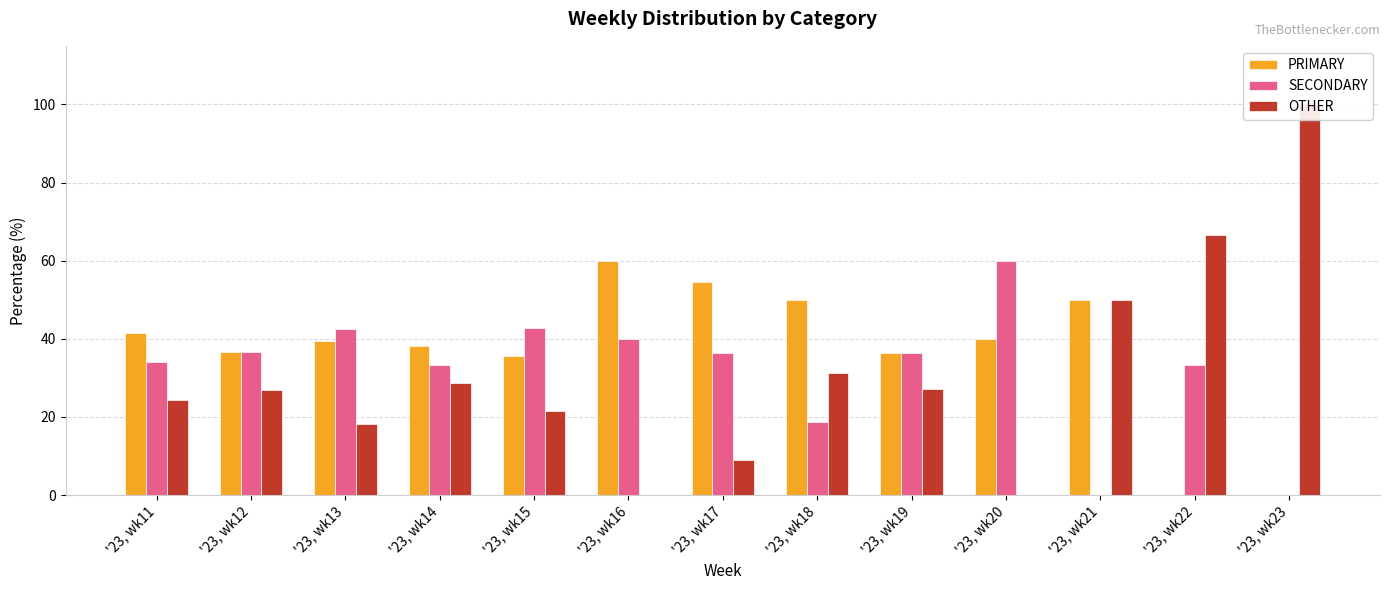

At which category does the chart reach its minimum across all series?

'23, wk22